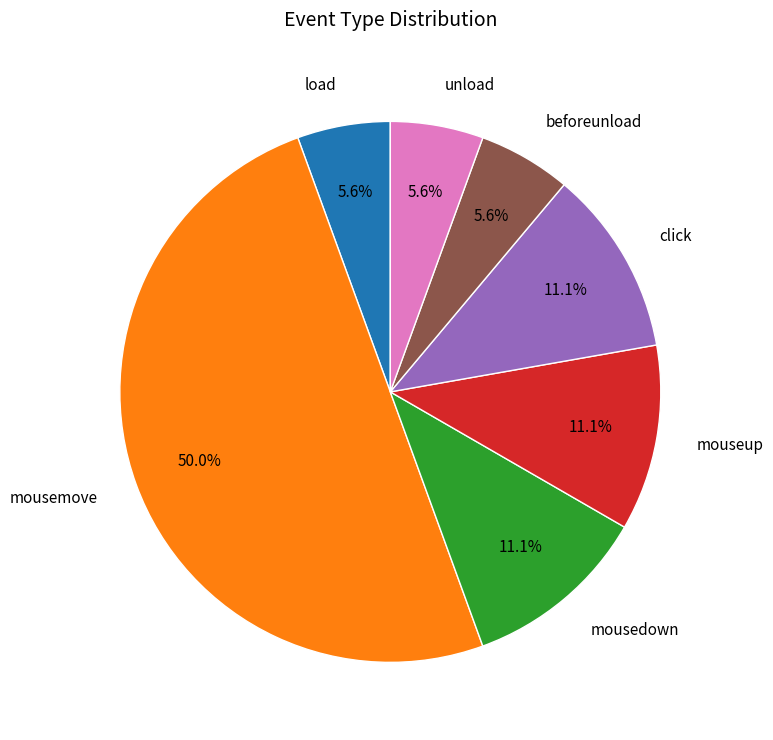

How many slices are in this pie chart?

7